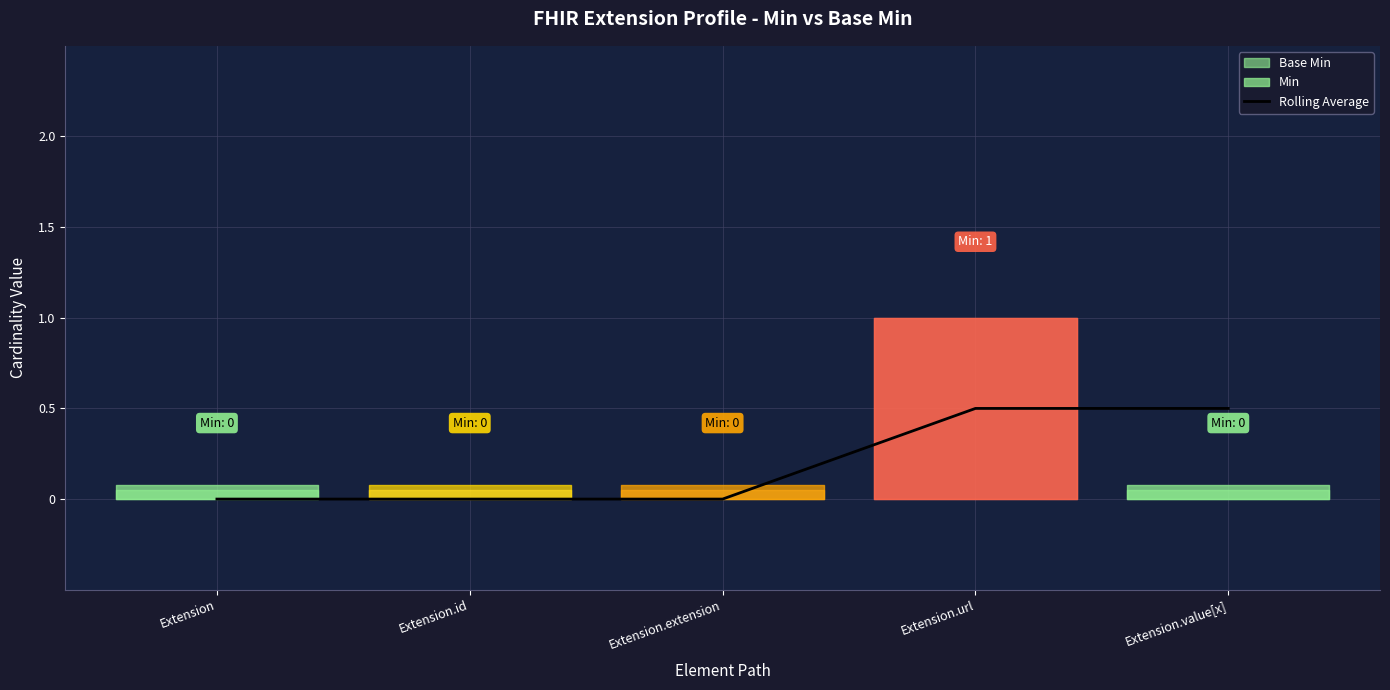

Is it true that the value at Extension is 0.0?

True